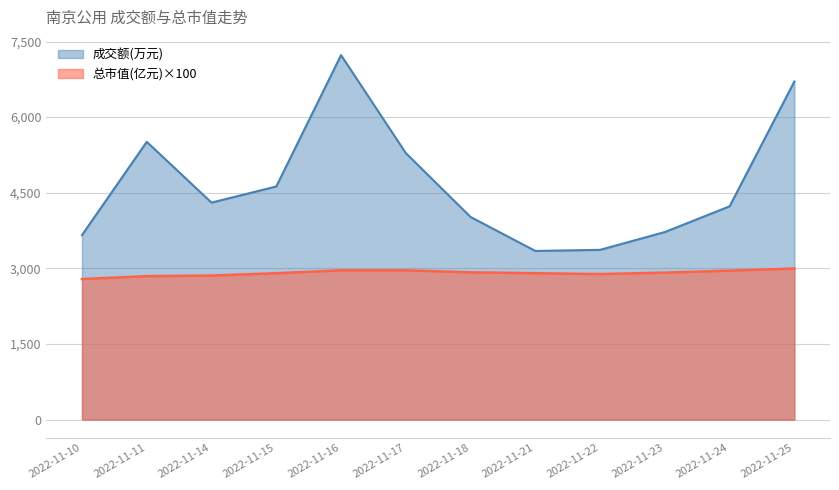

Where is the first local minimum for 成交额(万元)?

2022-11-14